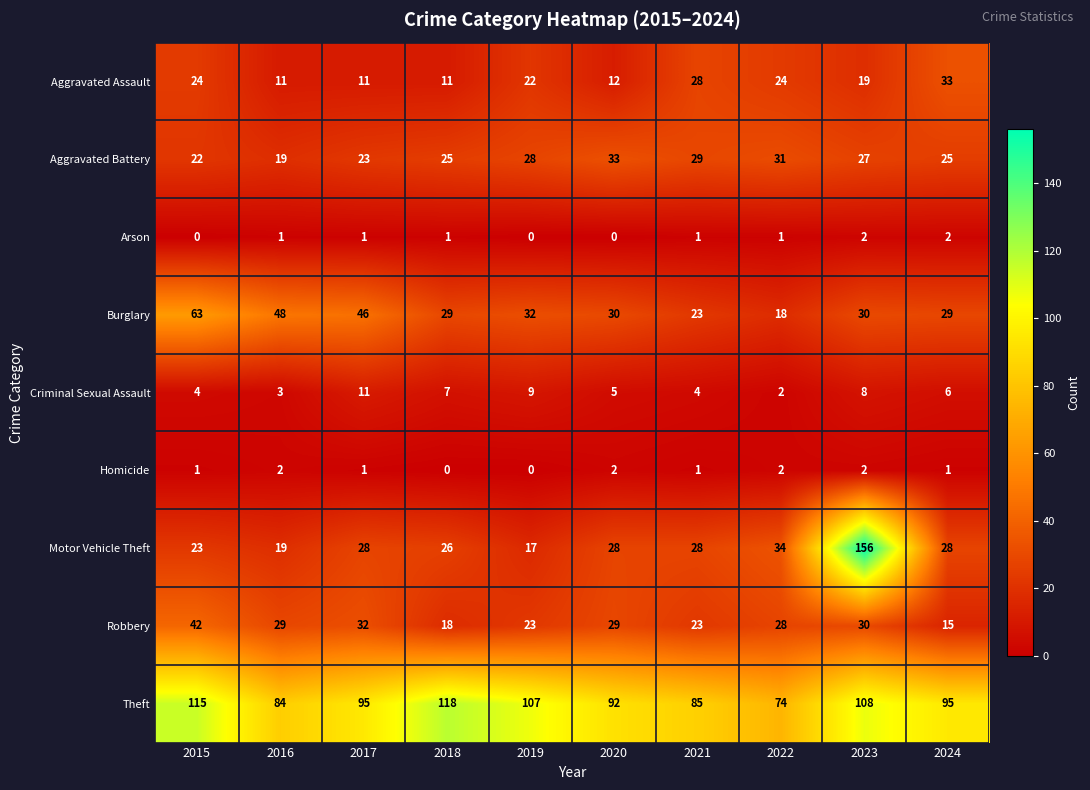

Which series has the largest range (max minus min)?

Motor Vehicle Theft